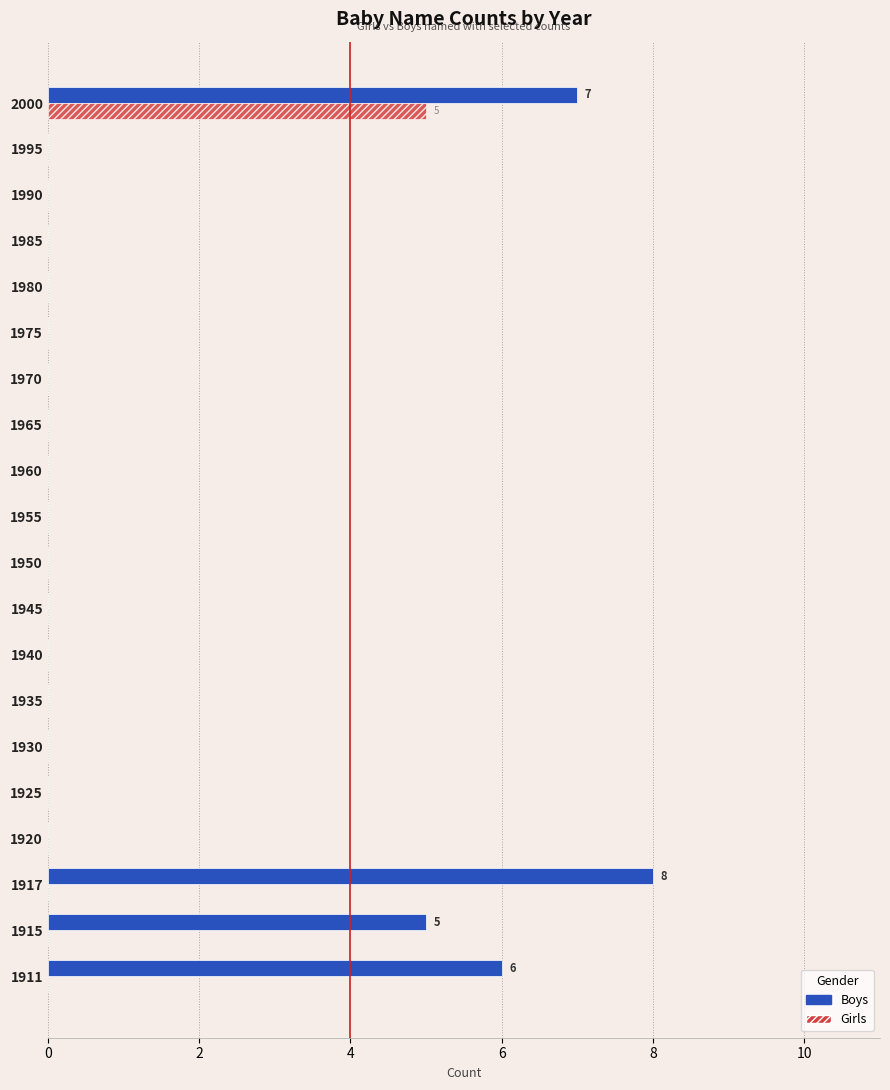

How many data points does each series have?

20